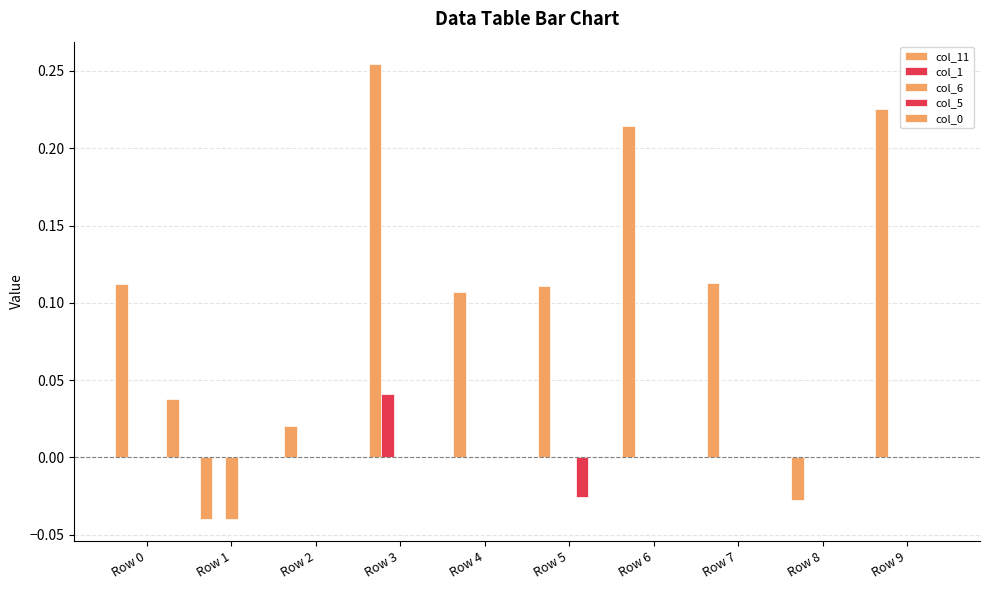

Count the number of data series in this chart.

5